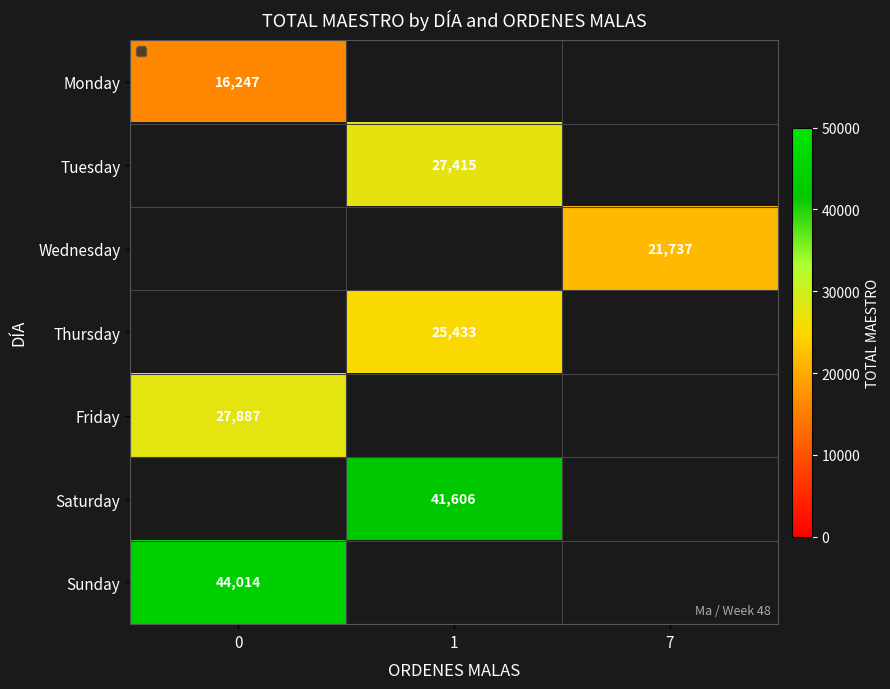

True or false: Thursday has a value of 25433.0 at 1.

True